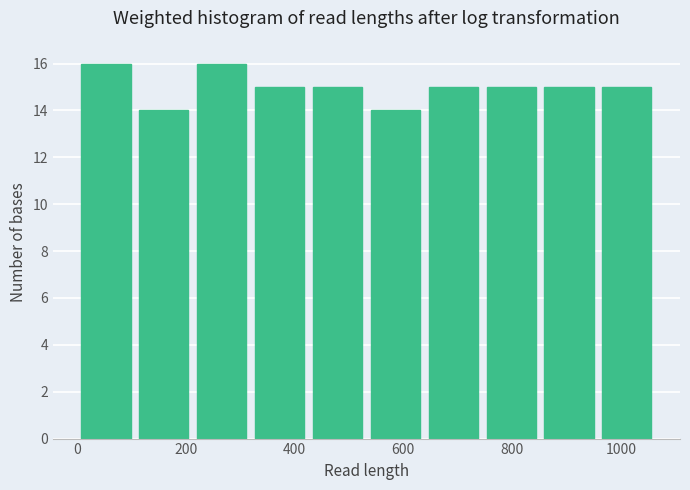

What is the height of the bar covering 220 to 320 on the x-axis? Neither the bar edges nor the heights are printed on the chart, so give them approximately, as read against the axes.

16